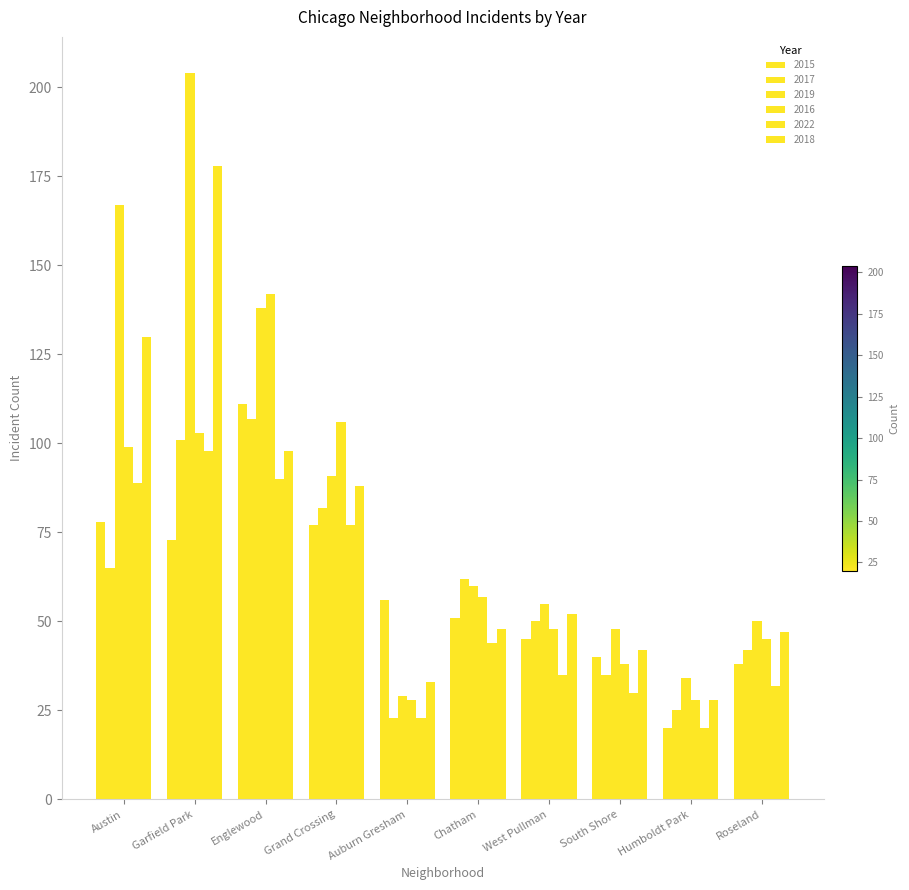

Are the bars grouped side by side (vs. stacked)?

Yes